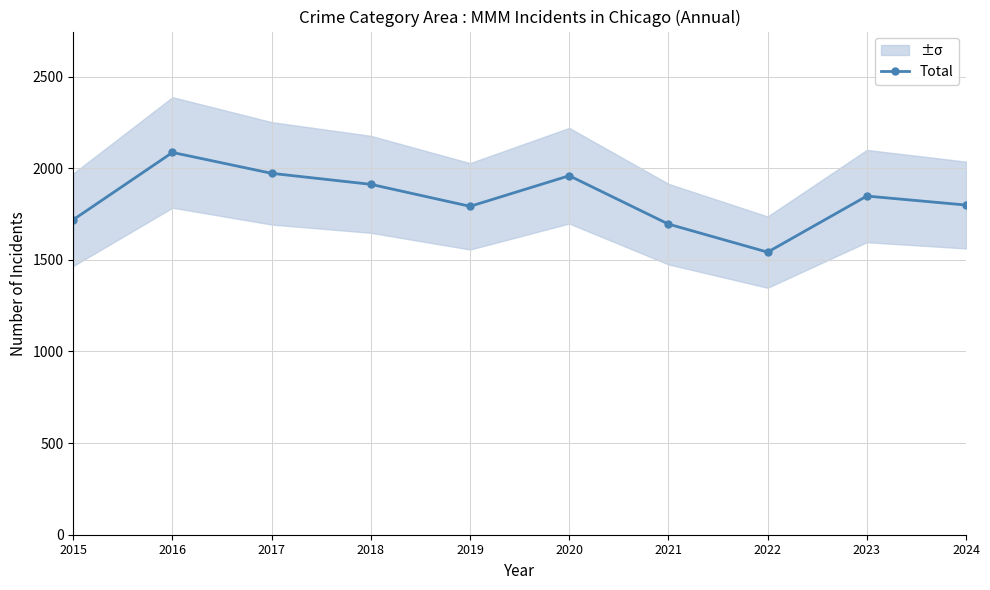

Between 2022 and 2015, which is larger?

2015